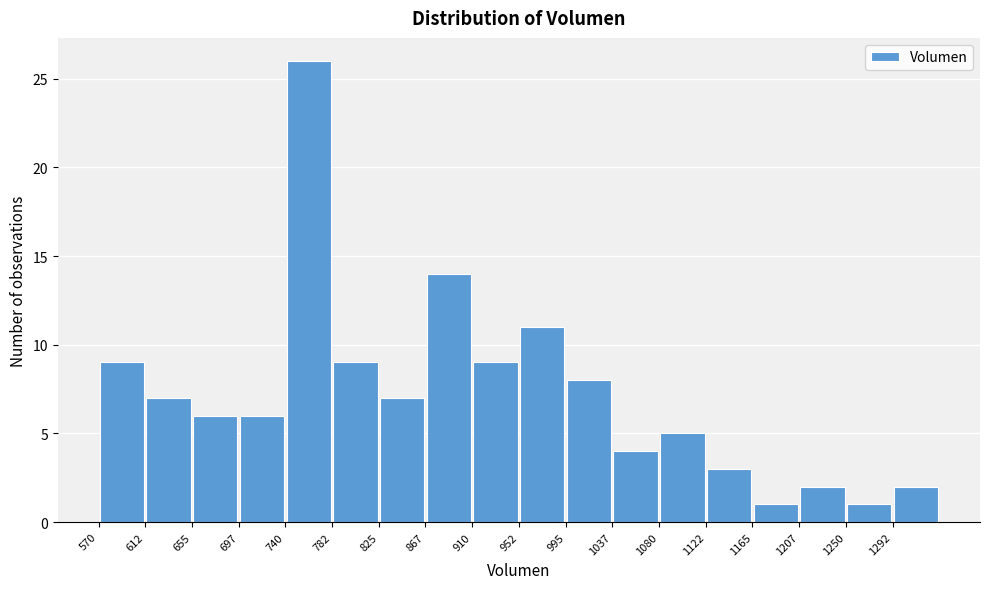

What is the height of the bar covering 655.0 to 697.5 on the x-axis? Neither the bar edges nor the heights are printed on the chart, so give them approximately, as read against the axes.

6